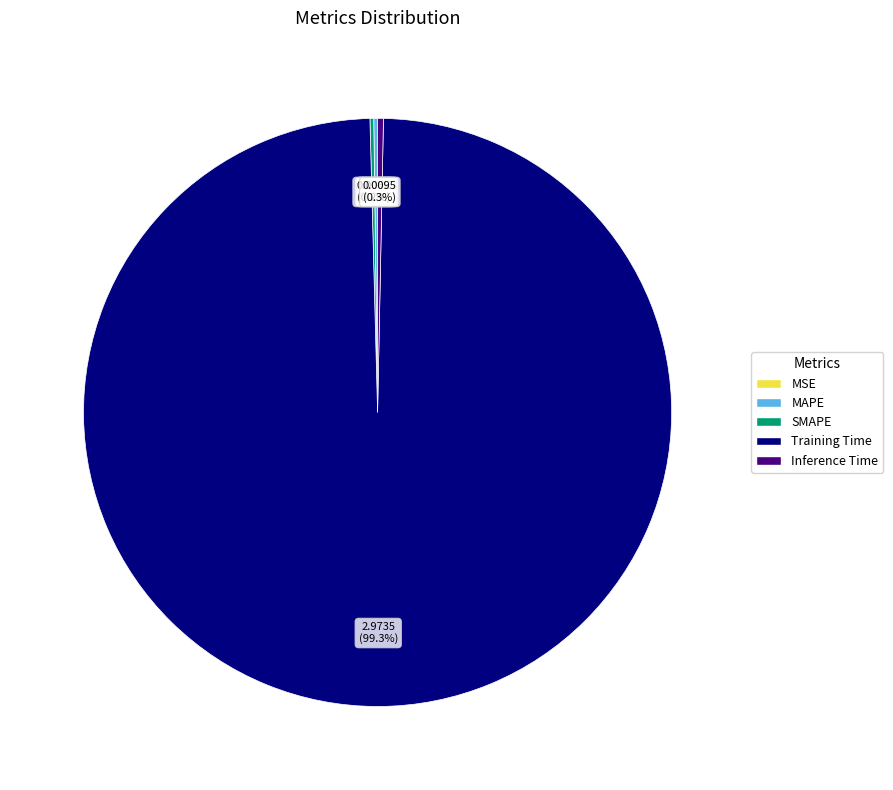

What percentage is NOT represented by Training Time?

0.7%